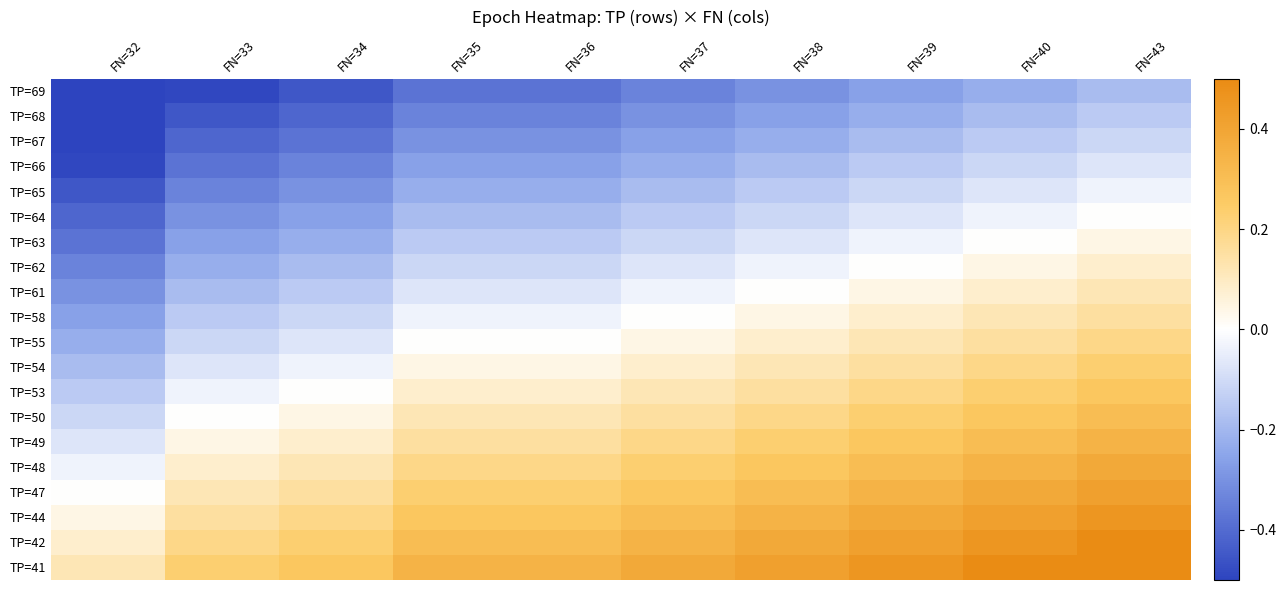

Reading left to right, extract all data points from this chart.

TP=69: FN=32=-0.5	FN=33=-0.5	FN=34=-0.5	FN=35=-0.4	FN=36=-0.4	FN=37=-0.3	FN=38=-0.3	FN=39=-0.3	FN=40=-0.2	FN=43=-0.2
TP=68: FN=32=-0.5	FN=33=-0.5	FN=34=-0.4	FN=35=-0.3	FN=36=-0.3	FN=37=-0.3	FN=38=-0.3	FN=39=-0.2	FN=40=-0.2	FN=43=-0.1
TP=67: FN=32=-0.5	FN=33=-0.4	FN=34=-0.4	FN=35=-0.3	FN=36=-0.3	FN=37=-0.3	FN=38=-0.2	FN=39=-0.2	FN=40=-0.1	FN=43=-0.1
TP=66: FN=32=-0.5	FN=33=-0.4	FN=34=-0.3	FN=35=-0.3	FN=36=-0.3	FN=37=-0.2	FN=38=-0.2	FN=39=-0.1	FN=40=-0.1	FN=43=-0.1
TP=65: FN=32=-0.5	FN=33=-0.3	FN=34=-0.3	FN=35=-0.2	FN=36=-0.2	FN=37=-0.2	FN=38=-0.1	FN=39=-0.1	FN=40=-0.1	FN=43=-0.0
TP=64: FN=32=-0.4	FN=33=-0.3	FN=34=-0.3	FN=35=-0.2	FN=36=-0.2	FN=37=-0.1	FN=38=-0.1	FN=39=-0.1	FN=40=-0.0	FN=43=0.0
TP=63: FN=32=-0.4	FN=33=-0.3	FN=34=-0.2	FN=35=-0.1	FN=36=-0.1	FN=37=-0.1	FN=38=-0.1	FN=39=-0.0	FN=40=0.0	FN=43=0.0
TP=62: FN=32=-0.3	FN=33=-0.2	FN=34=-0.2	FN=35=-0.1	FN=36=-0.1	FN=37=-0.1	FN=38=-0.0	FN=39=0.0	FN=40=0.0	FN=43=0.1
TP=61: FN=32=-0.3	FN=33=-0.2	FN=34=-0.1	FN=35=-0.1	FN=36=-0.1	FN=37=-0.0	FN=38=0.0	FN=39=0.0	FN=40=0.1	FN=43=0.1
TP=58: FN=32=-0.3	FN=33=-0.1	FN=34=-0.1	FN=35=-0.0	FN=36=-0.0	FN=37=0.0	FN=38=0.0	FN=39=0.1	FN=40=0.1	FN=43=0.2
TP=55: FN=32=-0.2	FN=33=-0.1	FN=34=-0.1	FN=35=0.0	FN=36=0.0	FN=37=0.0	FN=38=0.1	FN=39=0.1	FN=40=0.2	FN=43=0.2
TP=54: FN=32=-0.2	FN=33=-0.1	FN=34=-0.0	FN=35=0.0	FN=36=0.0	FN=37=0.1	FN=38=0.1	FN=39=0.2	FN=40=0.2	FN=43=0.2
TP=53: FN=32=-0.1	FN=33=-0.0	FN=34=0.0	FN=35=0.1	FN=36=0.1	FN=37=0.1	FN=38=0.2	FN=39=0.2	FN=40=0.2	FN=43=0.3
TP=50: FN=32=-0.1	FN=33=0.0	FN=34=0.0	FN=35=0.1	FN=36=0.1	FN=37=0.2	FN=38=0.2	FN=39=0.2	FN=40=0.3	FN=43=0.3
TP=49: FN=32=-0.1	FN=33=0.0	FN=34=0.1	FN=35=0.2	FN=36=0.2	FN=37=0.2	FN=38=0.2	FN=39=0.3	FN=40=0.3	FN=43=0.3
TP=48: FN=32=-0.0	FN=33=0.1	FN=34=0.1	FN=35=0.2	FN=36=0.2	FN=37=0.2	FN=38=0.3	FN=39=0.3	FN=40=0.3	FN=43=0.4
TP=47: FN=32=0.0	FN=33=0.1	FN=34=0.2	FN=35=0.2	FN=36=0.2	FN=37=0.3	FN=38=0.3	FN=39=0.3	FN=40=0.4	FN=43=0.4
TP=44: FN=32=0.0	FN=33=0.2	FN=34=0.2	FN=35=0.3	FN=36=0.3	FN=37=0.3	FN=38=0.3	FN=39=0.4	FN=40=0.4	FN=43=0.5
TP=42: FN=32=0.1	FN=33=0.2	FN=34=0.2	FN=35=0.3	FN=36=0.3	FN=37=0.3	FN=38=0.4	FN=39=0.4	FN=40=0.5	FN=43=0.5
TP=41: FN=32=0.1	FN=33=0.2	FN=34=0.3	FN=35=0.3	FN=36=0.3	FN=37=0.4	FN=38=0.4	FN=39=0.5	FN=40=0.5	FN=43=0.5